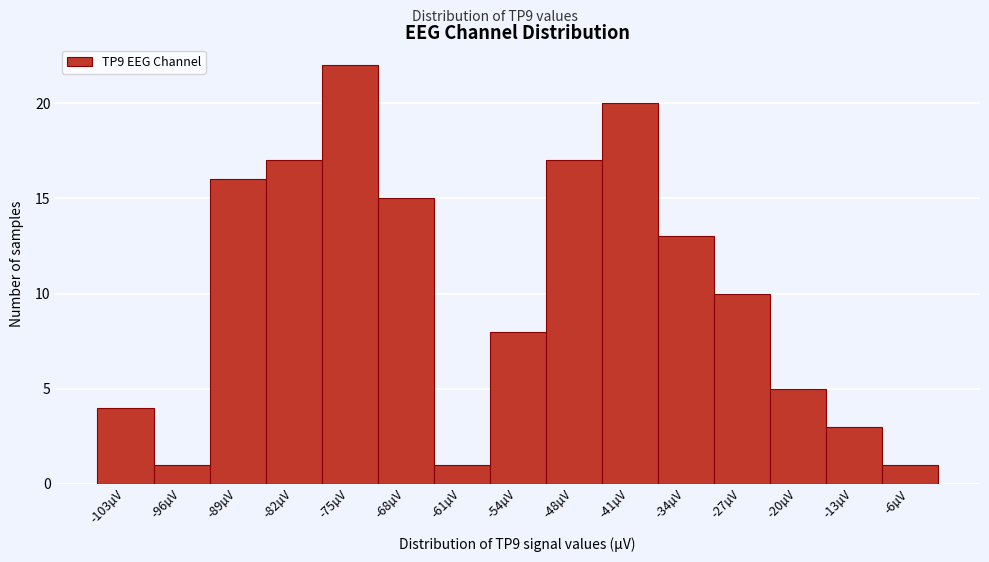

Reading left to right, list all the values displayed in this chart.

4	1	16	17	22	15	1	8	17	20	13	10	5	3	1